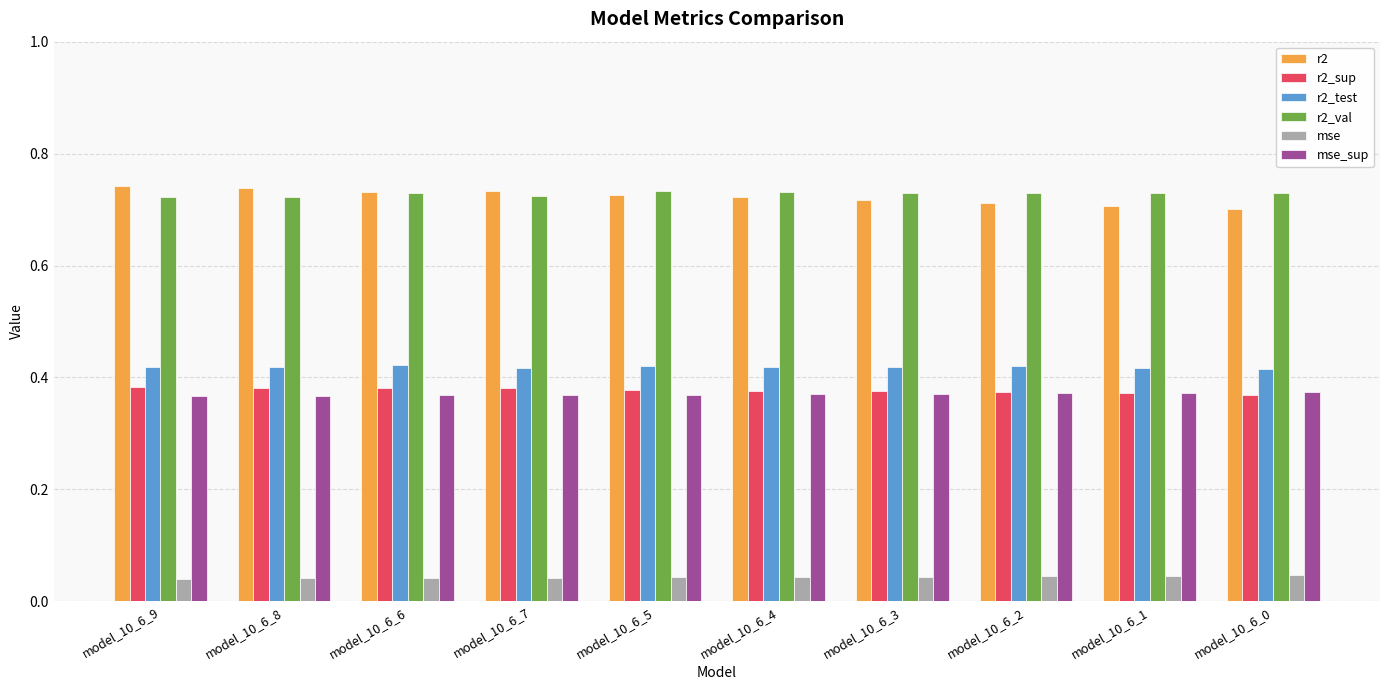

Is it true that mse_sup equals 0.7 at model_10_6_1?

False